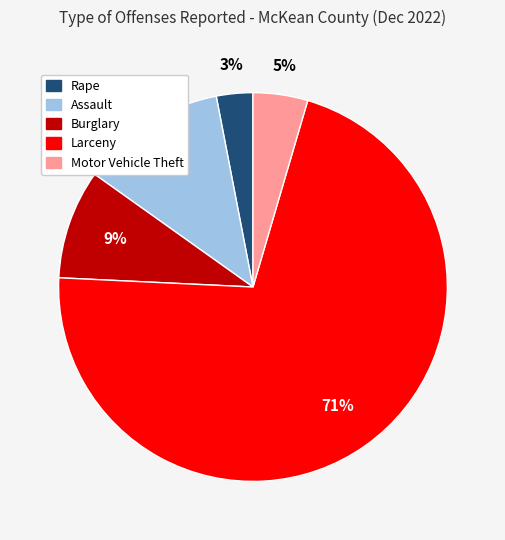

To the nearest percent, what is the average slice percentage?

20%